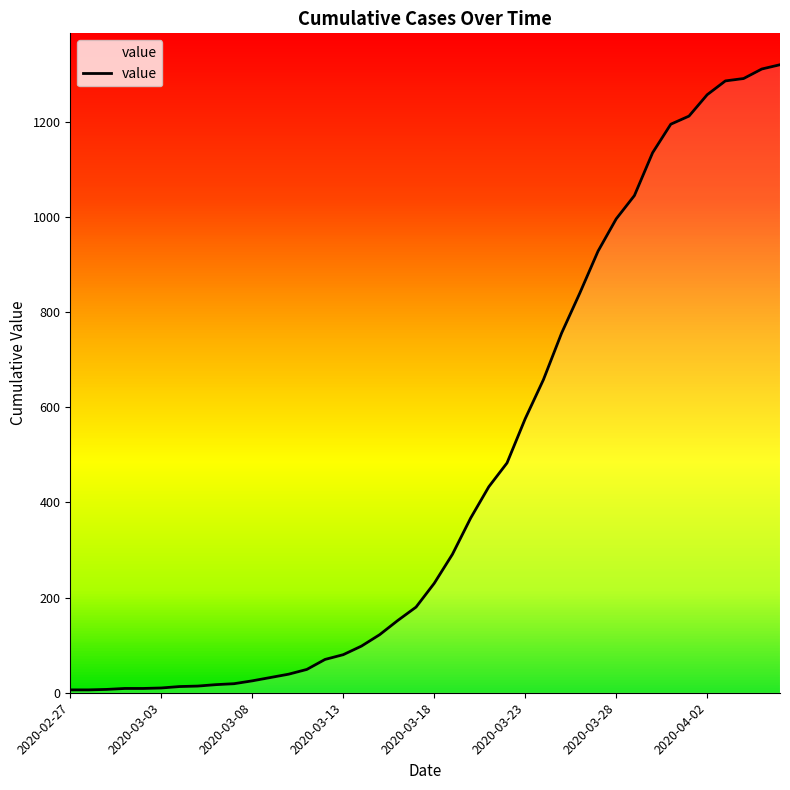

What is the average value?

464